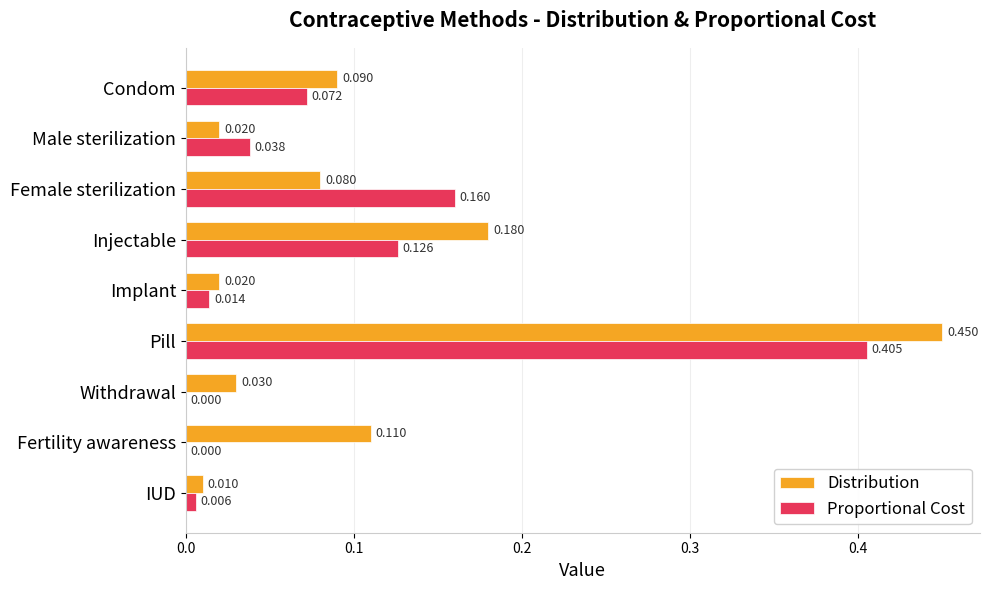

Between Implant and Withdrawal, which series saw the biggest shift?

Proportional Cost